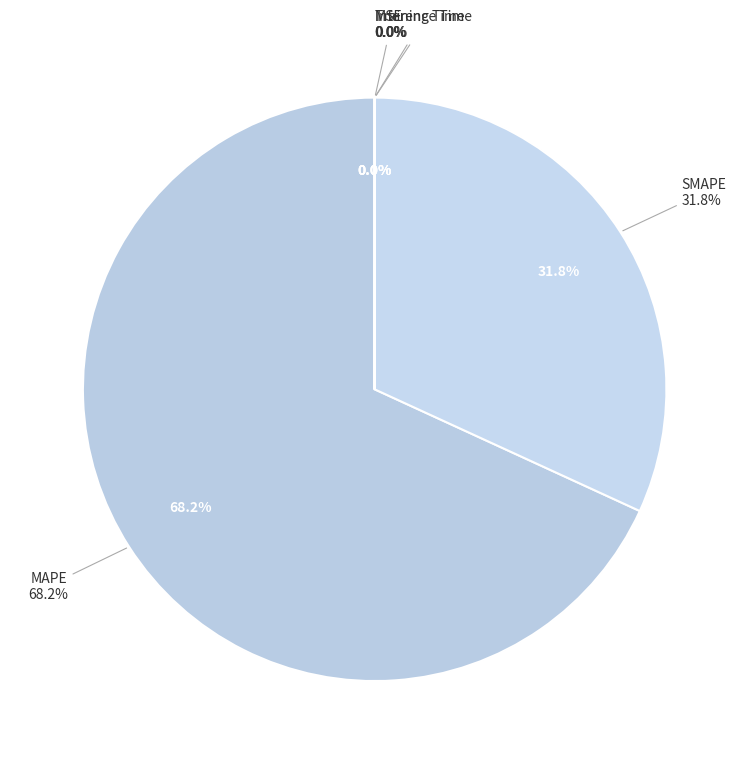

How many segments does this pie chart have?

5